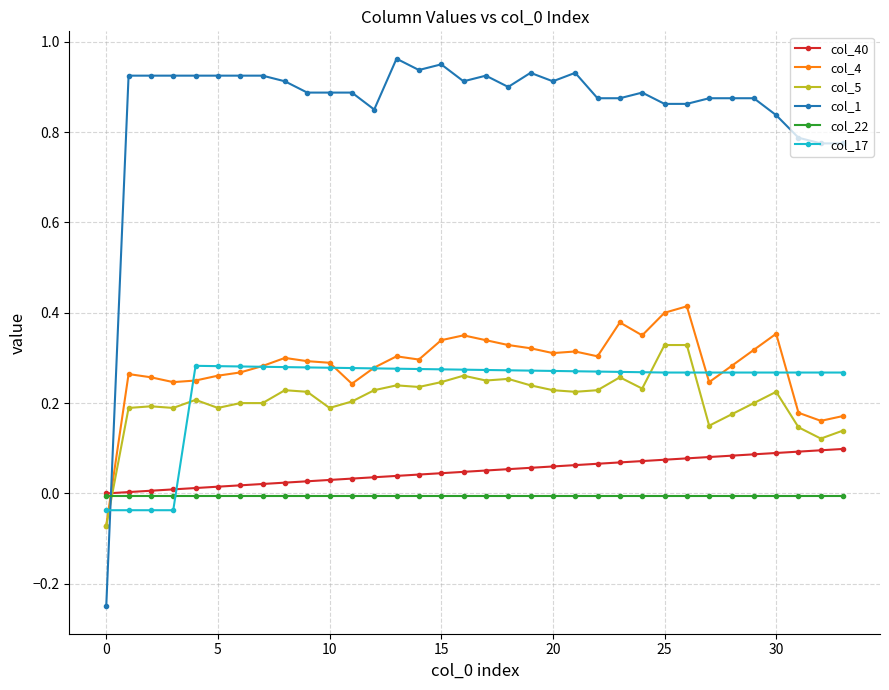

True or false: col_5 has more than 2 points higher than both neighbors.

True